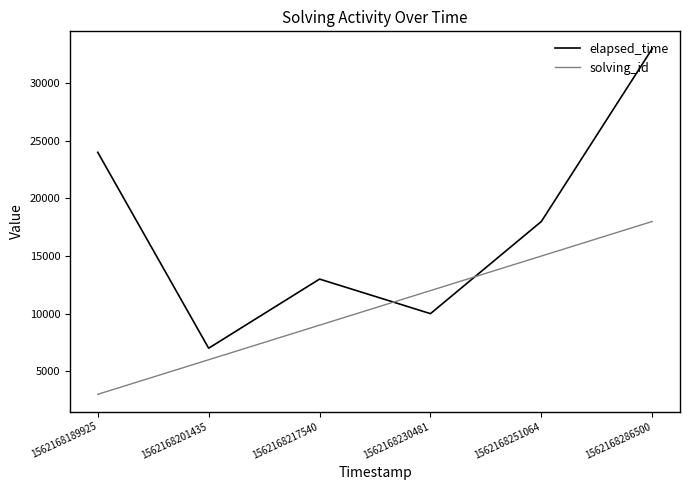

Where is elapsed_time nearest to the value 20000?

1562168251064